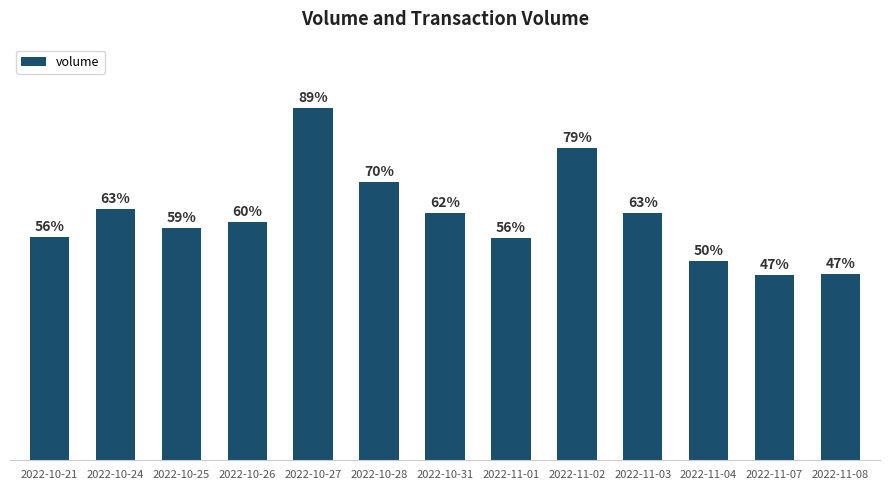

Are the bars horizontal?

No